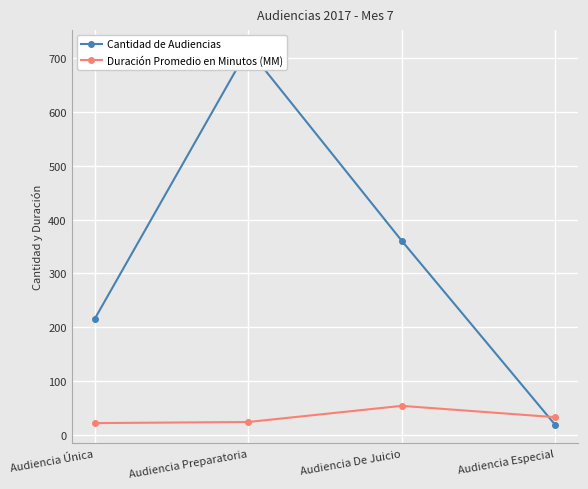

What is the value of the Duración Promedio en Minutos (MM) point at the 4th from the left?

33